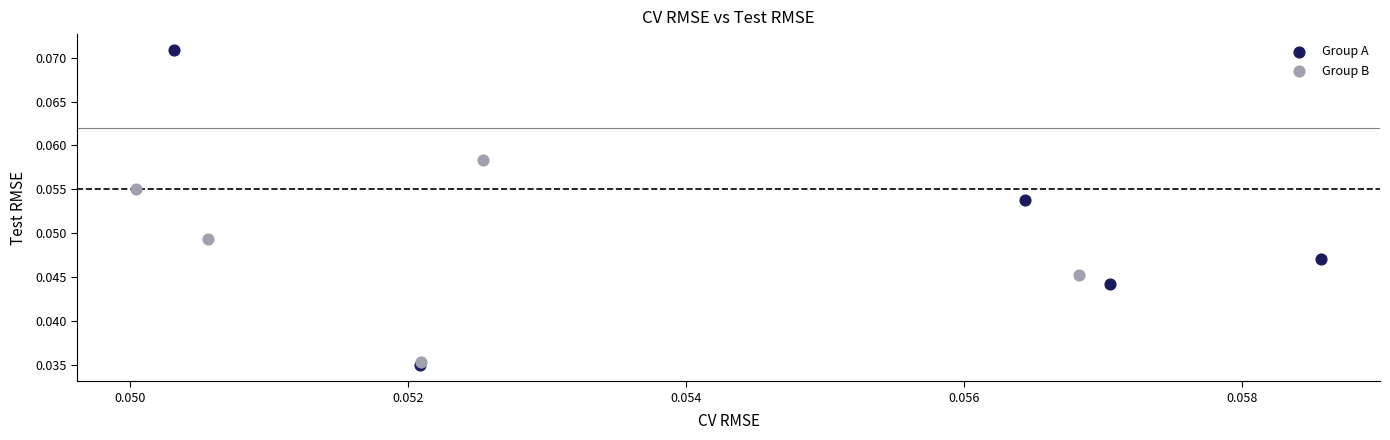

Which series contains the highest Y value?

Group A